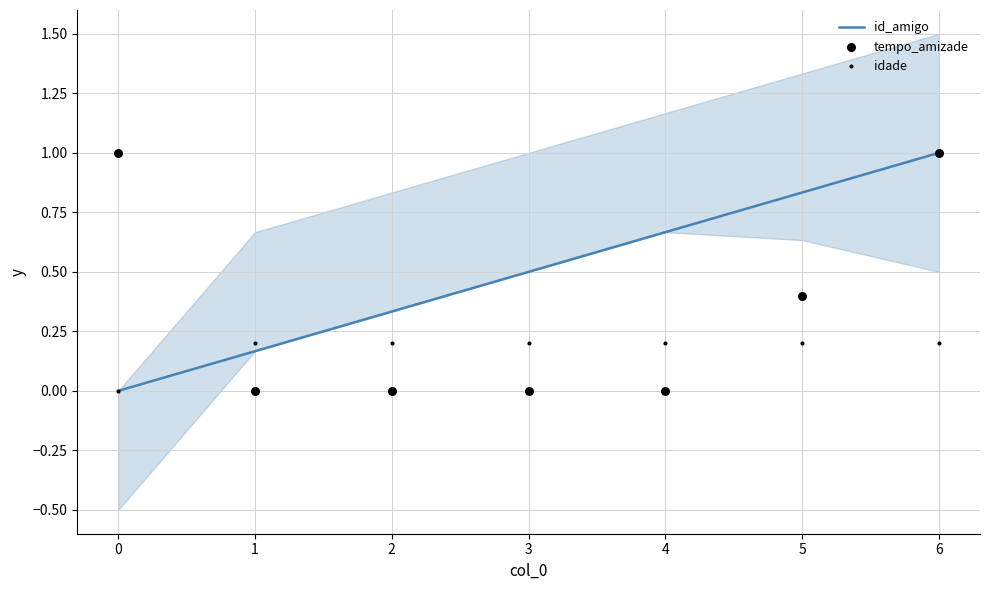

The value of id_amigo at 1 is 0.3. True or false?

False